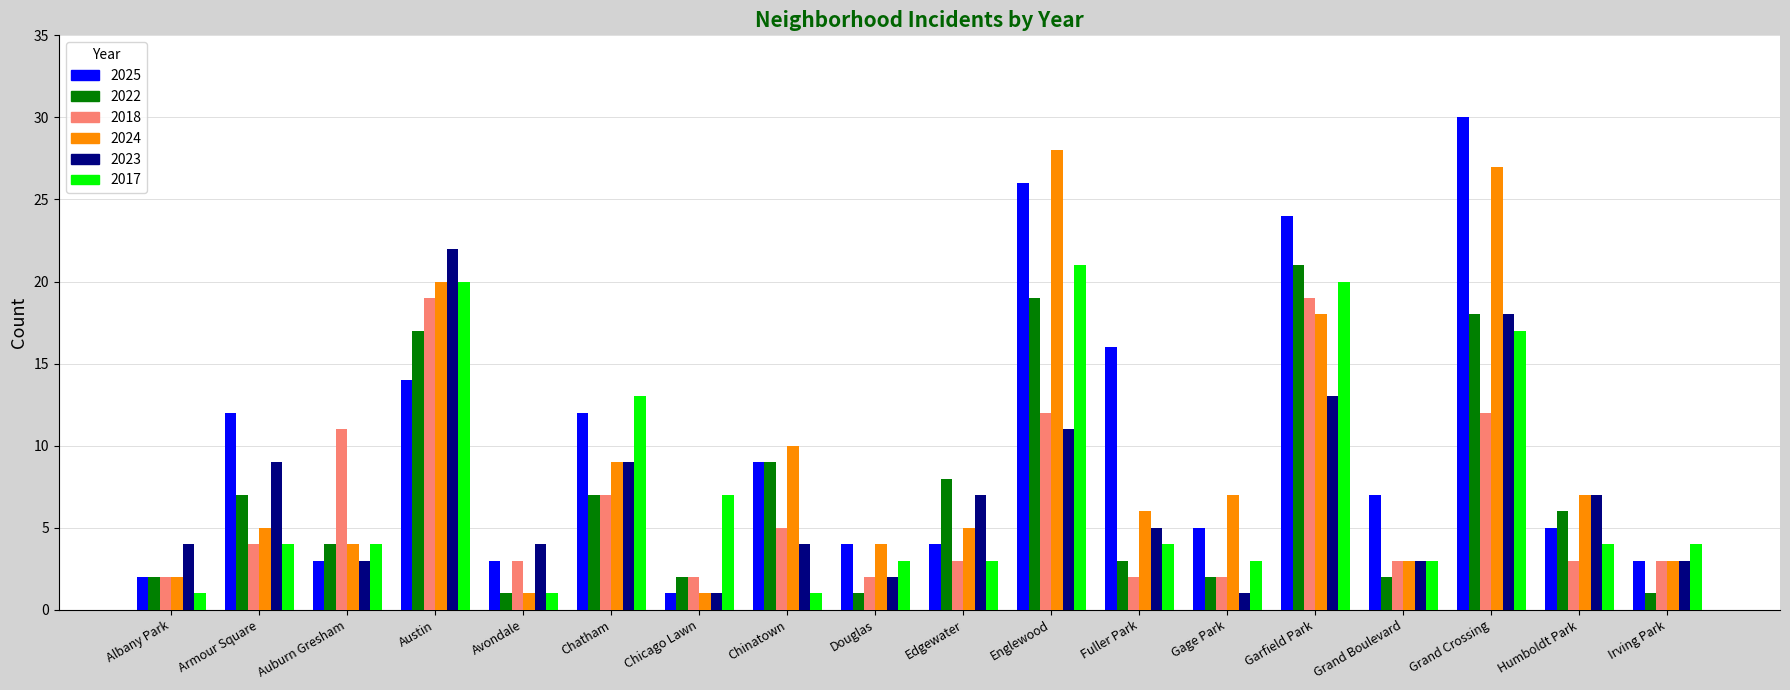

Which series has the widest spread of values?

2025